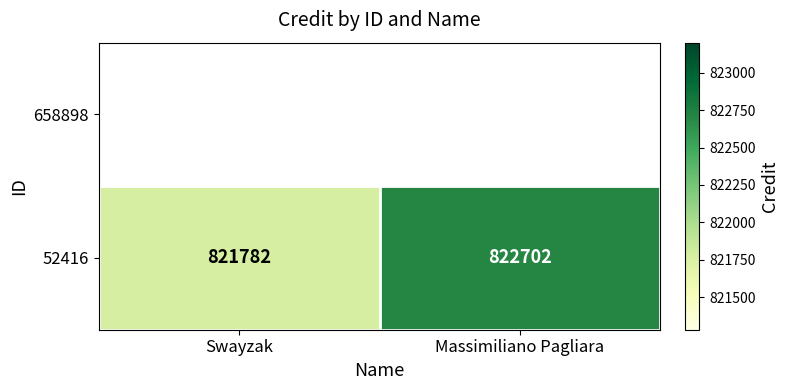

Which category has the highest value across all series?

Massimiliano Pagliara